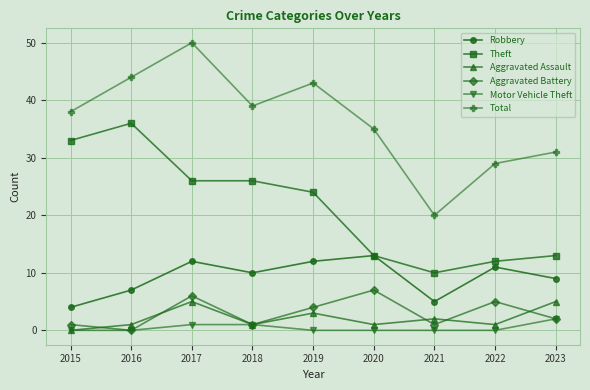

Reading left to right, transcribe all the data shown in this chart.

Robbery: 4	7	12	10	12	13	5	11	9
Theft: 33	36	26	26	24	13	10	12	13
Aggravated Assault: 0	1	5	1	3	1	2	1	5
Aggravated Battery: 1	0	6	1	4	7	1	5	2
Motor Vehicle Theft: 0	0	1	1	0	0	0	0	2
Total: 38	44	50	39	43	35	20	29	31